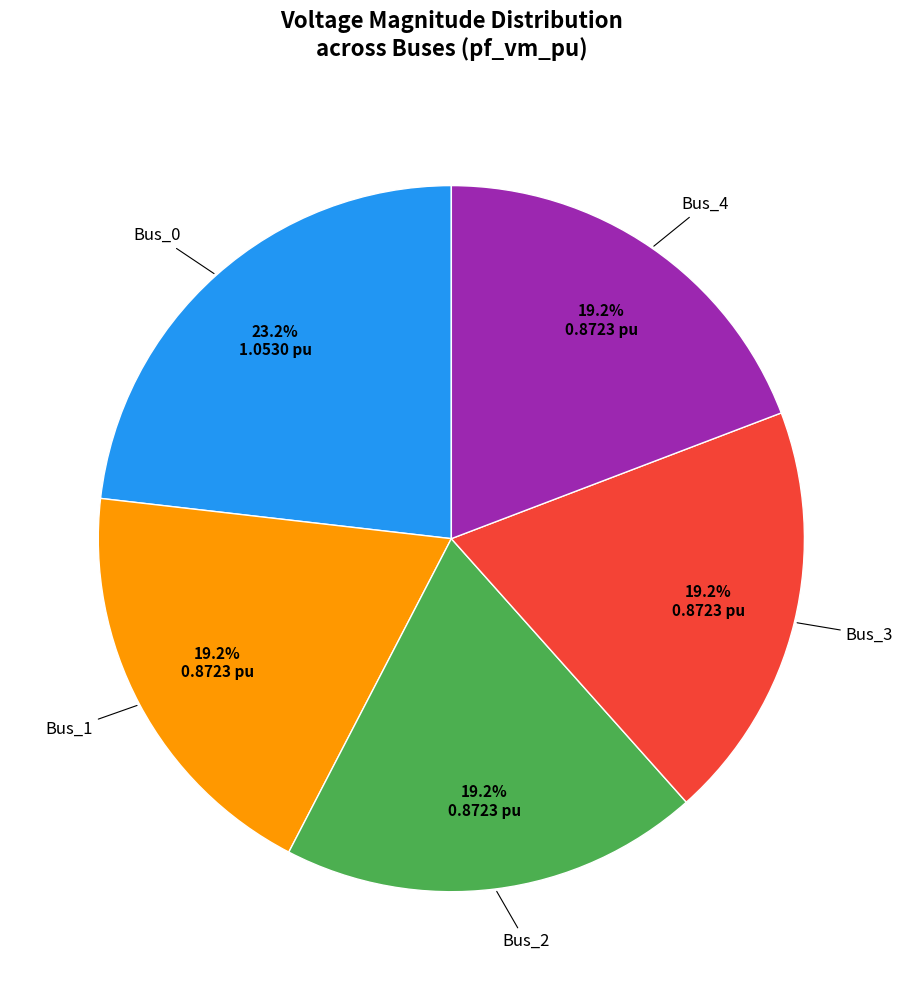

Is there a majority slice in this chart?

No